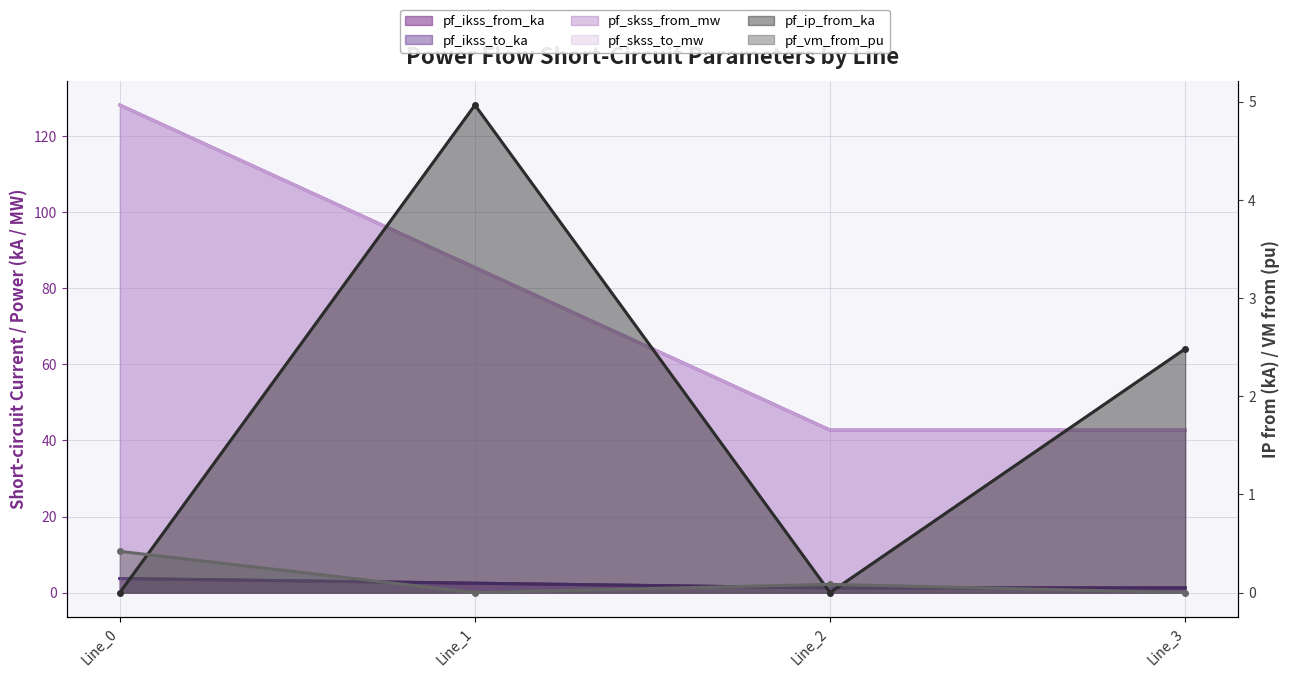

What are all the series names shown in the legend?

pf_ikss_from_ka, pf_ikss_to_ka, pf_skss_from_mw, pf_skss_to_mw, pf_ip_from_ka, pf_vm_from_pu